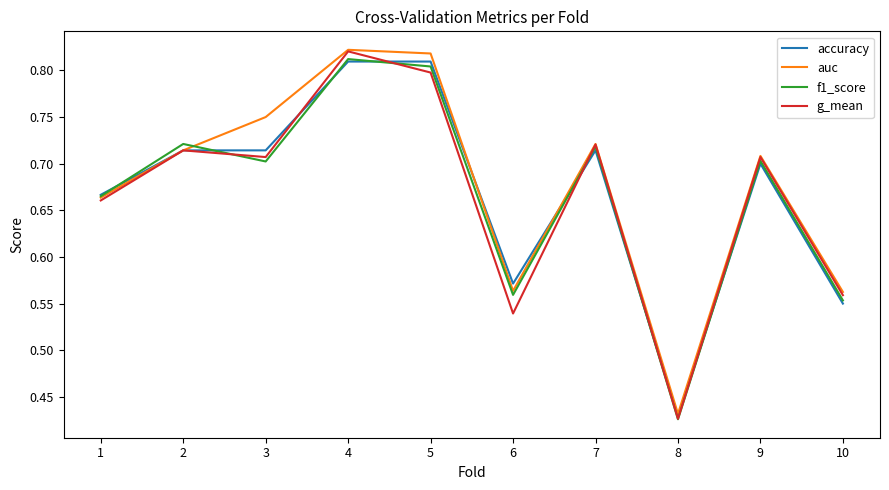

How many lines are shown in the chart?

4